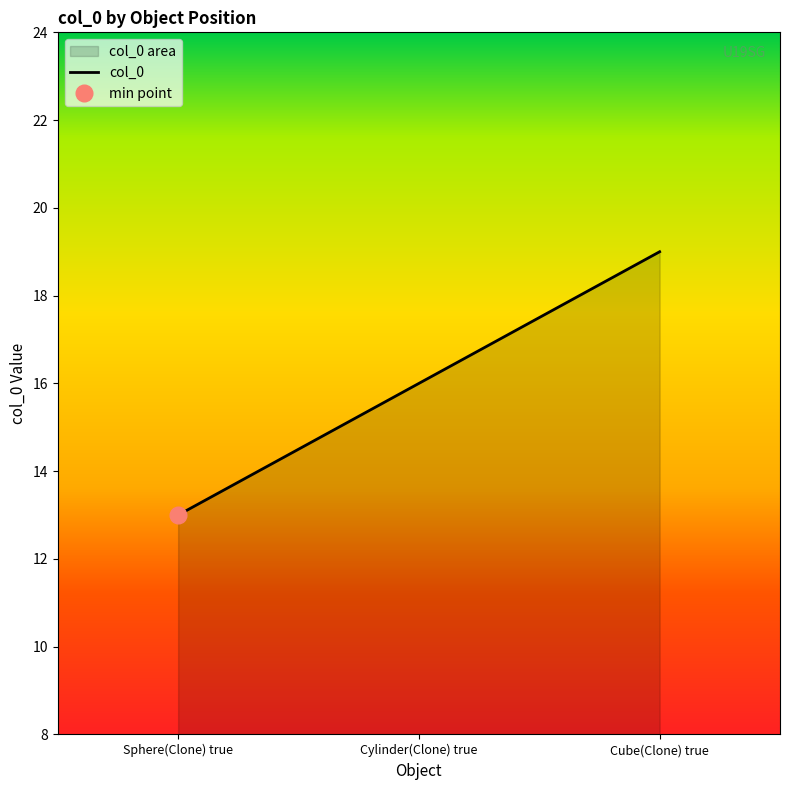

What is the average value?

16